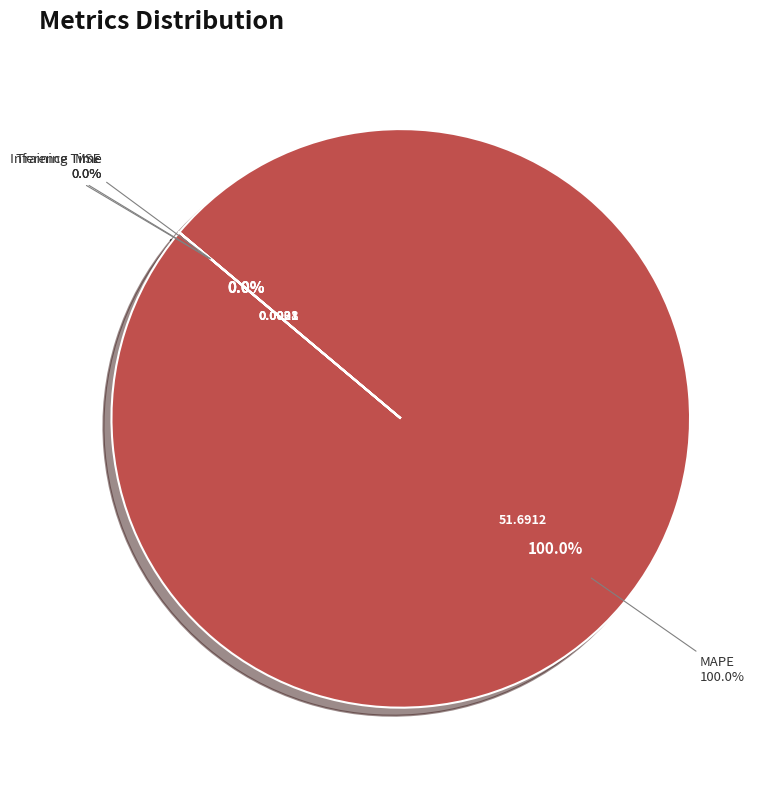

Is it true that MAPE is 100% of the pie?

True